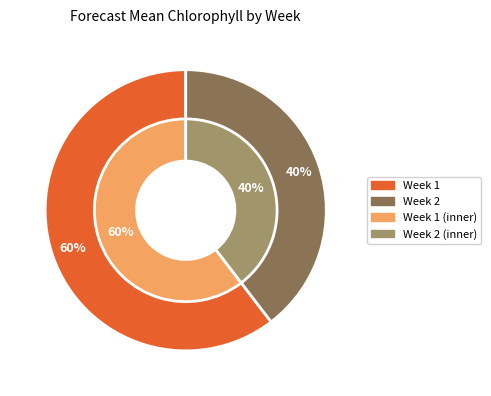

Approximately how many times larger is the value at Week 2 compared to Week 1?

0.7